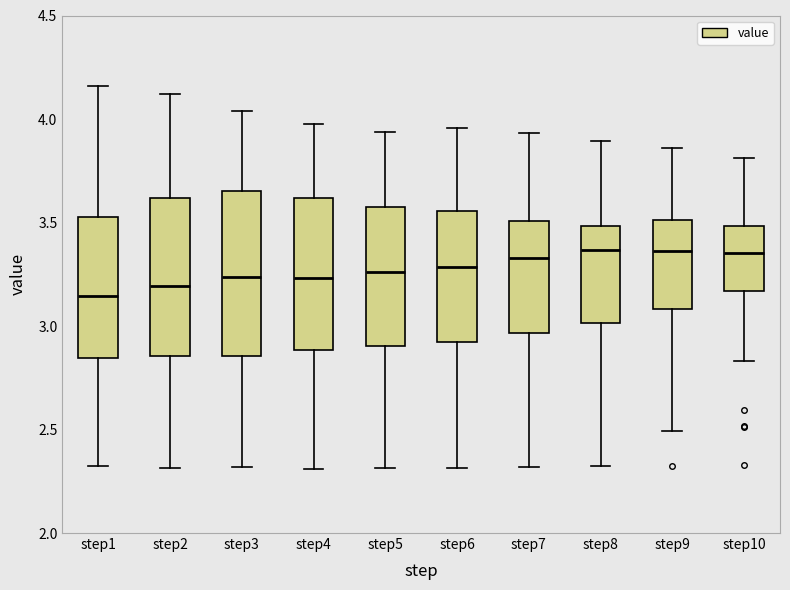

Reading left to right, transcribe this box plot: for each box, give where its median line is, the range the box spans, and where its two whiskers end, as read against the y-axis. The values are not printed on the chart, so give them approximately, as read against the axis.

step1: median 3.15, box 2.85 to 3.55, whiskers 2.30 to 4.15
step2: median 3.20, box 2.85 to 3.60, whiskers 2.30 to 4.10
step3: median 3.25, box 2.85 to 3.65, whiskers 2.30 to 4.05
step4: median 3.25, box 2.90 to 3.60, whiskers 2.30 to 3.95
step5: median 3.25, box 2.90 to 3.60, whiskers 2.30 to 3.95
step6: median 3.30, box 2.90 to 3.55, whiskers 2.30 to 3.95
step7: median 3.35, box 2.95 to 3.50, whiskers 2.30 to 3.95
step8: median 3.35, box 3.00 to 3.50, whiskers 2.30 to 3.90
step9: median 3.35, box 3.10 to 3.50, whiskers 2.50 to 3.85
step10: median 3.35, box 3.15 to 3.50, whiskers 2.85 to 3.80